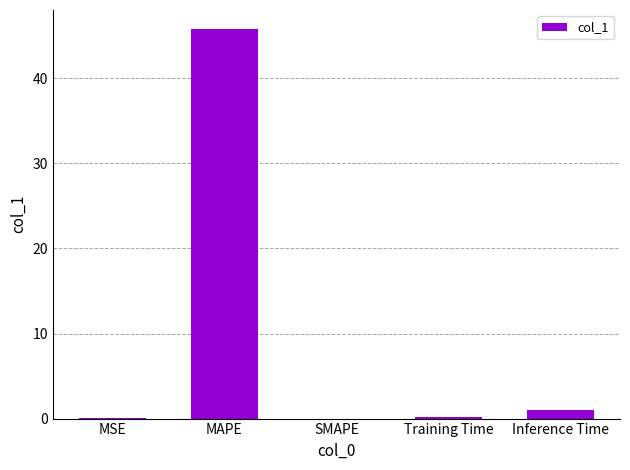

What is the sum of all values?

46.9